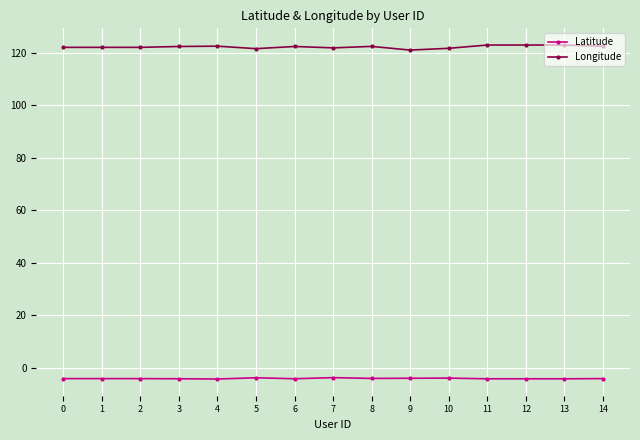

Which series has the largest total across all categories?

Longitude